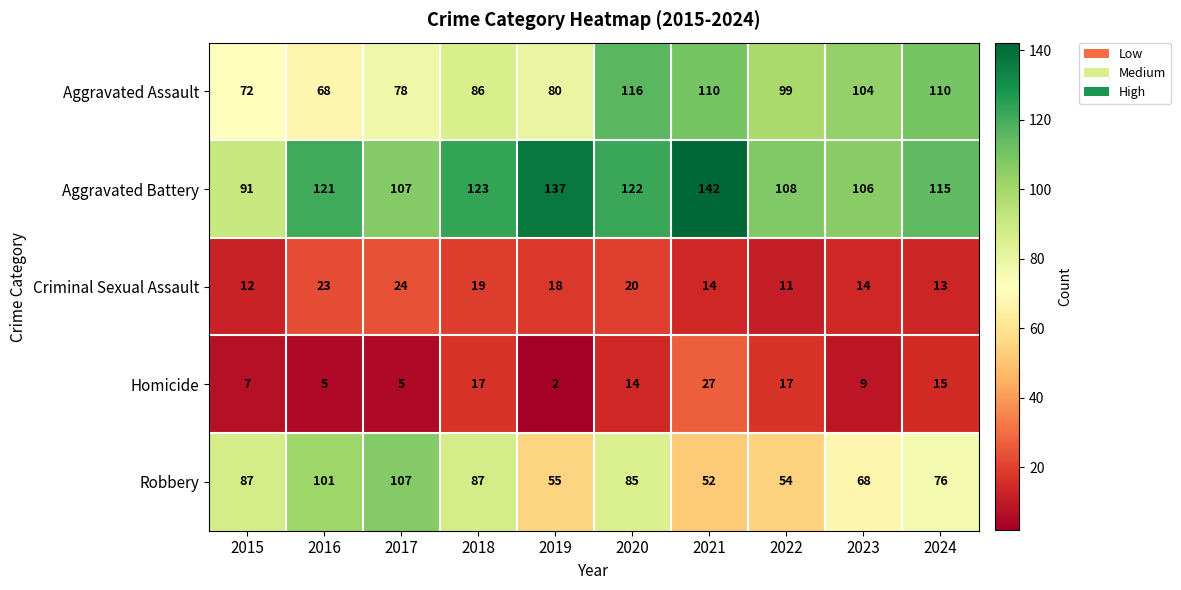

How many distinct data groups are displayed?

5